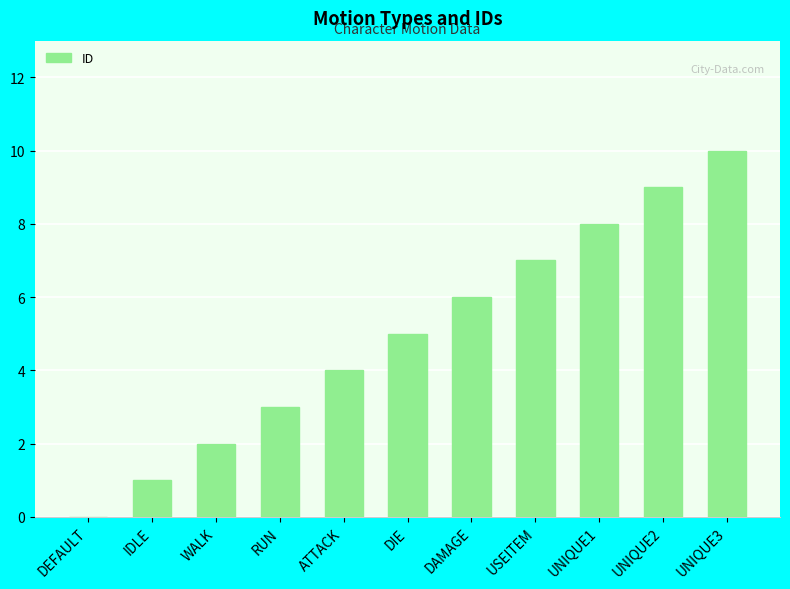

Which has a higher value, WALK or DAMAGE?

DAMAGE